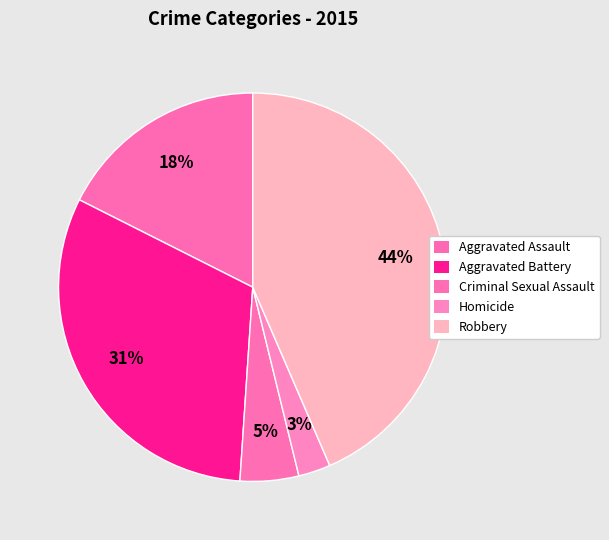

Does Robbery represent more than half of the total?

No